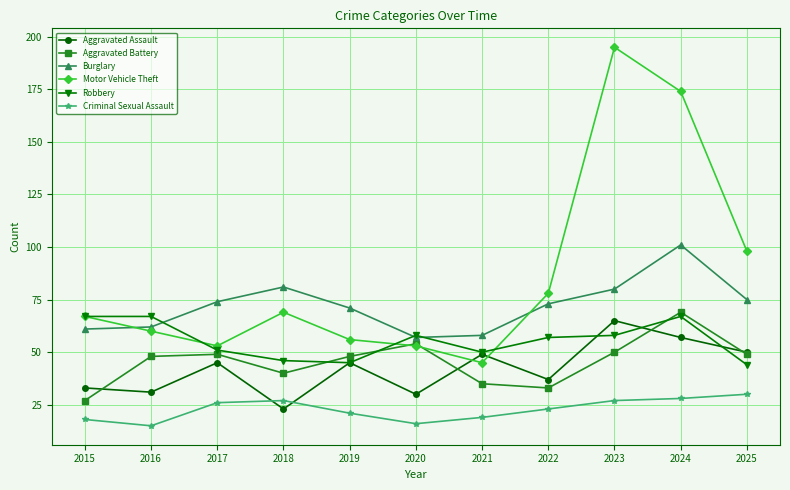

What is the difference between the second highest and second lowest values in the Burglary series?

23